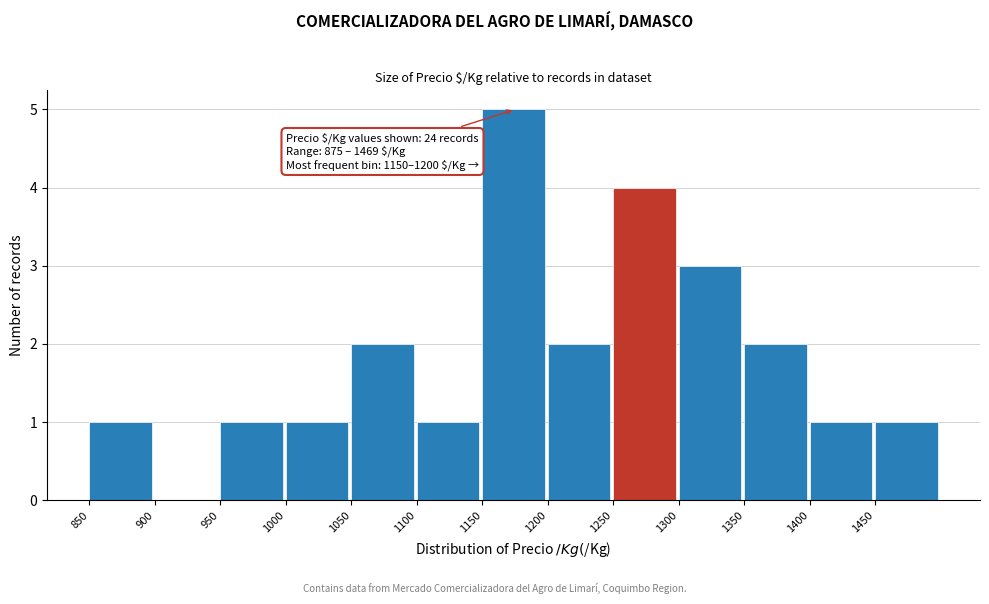

Which range on the x-axis has the tallest bar?

1150 to 1200